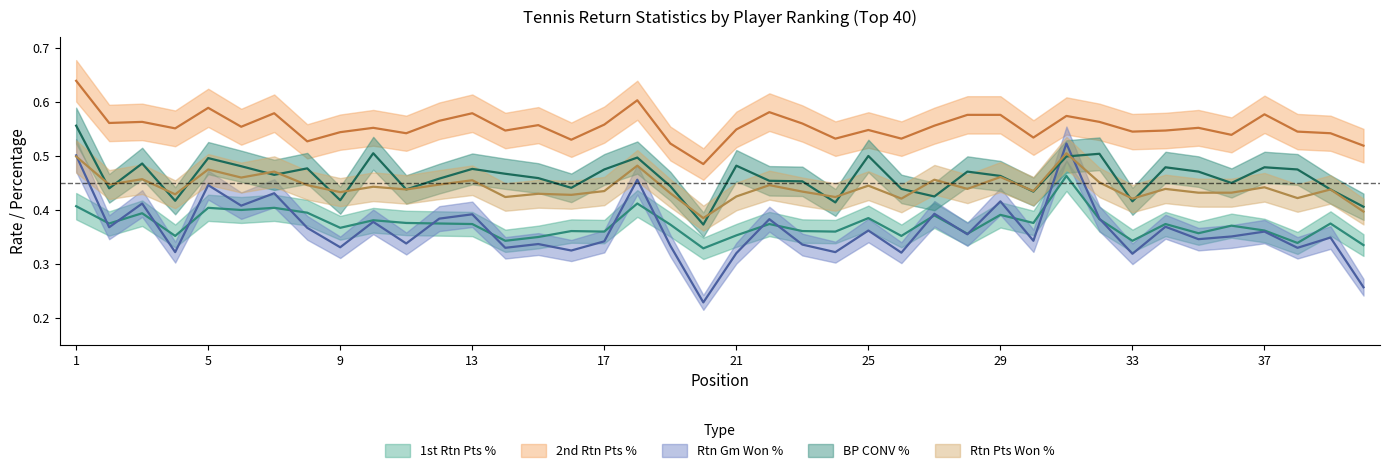

What are all the series names shown in the legend?

1st Rtn Pts %, 2nd Rtn Pts %, Rtn Gm Won %, BP CONV %, Rtn Pts Won %